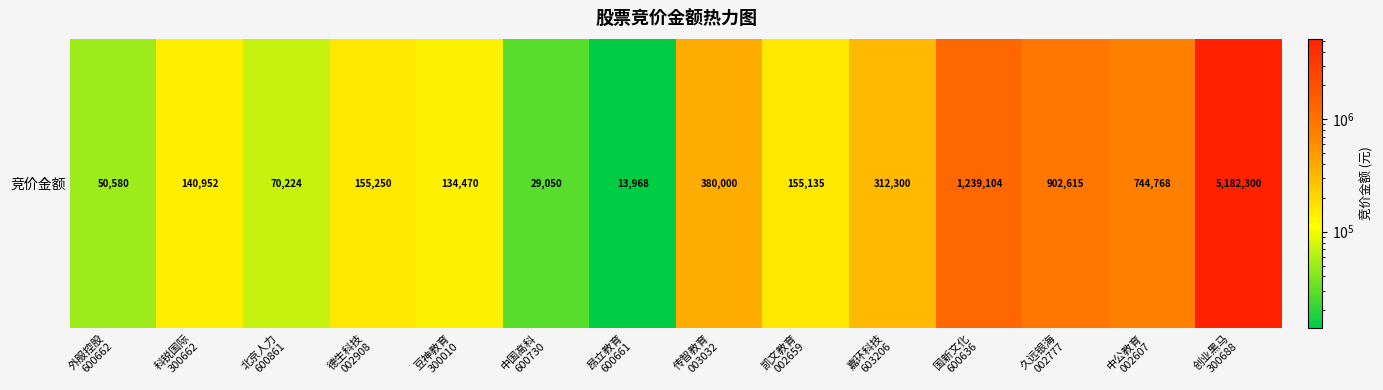

Where does the data first go above 155250?

传智教育
003032